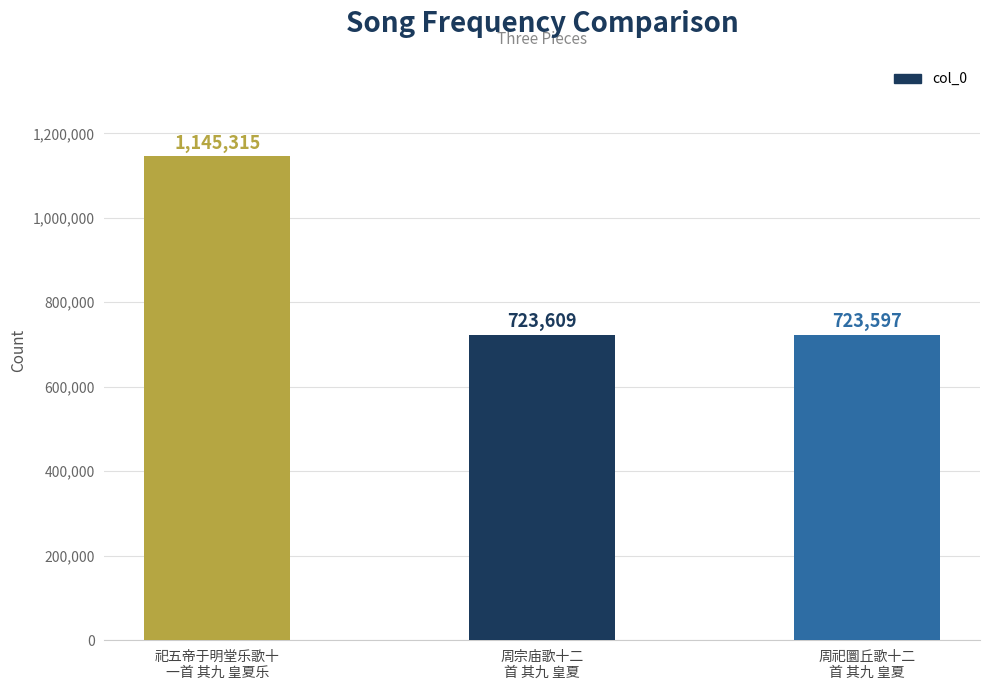

List the labels in order of value, largest first.

祀五帝于明堂乐歌十
一首 其九 皇夏乐, 周宗庙歌十二
首 其九 皇夏, 周祀圜丘歌十二
首 其九 皇夏